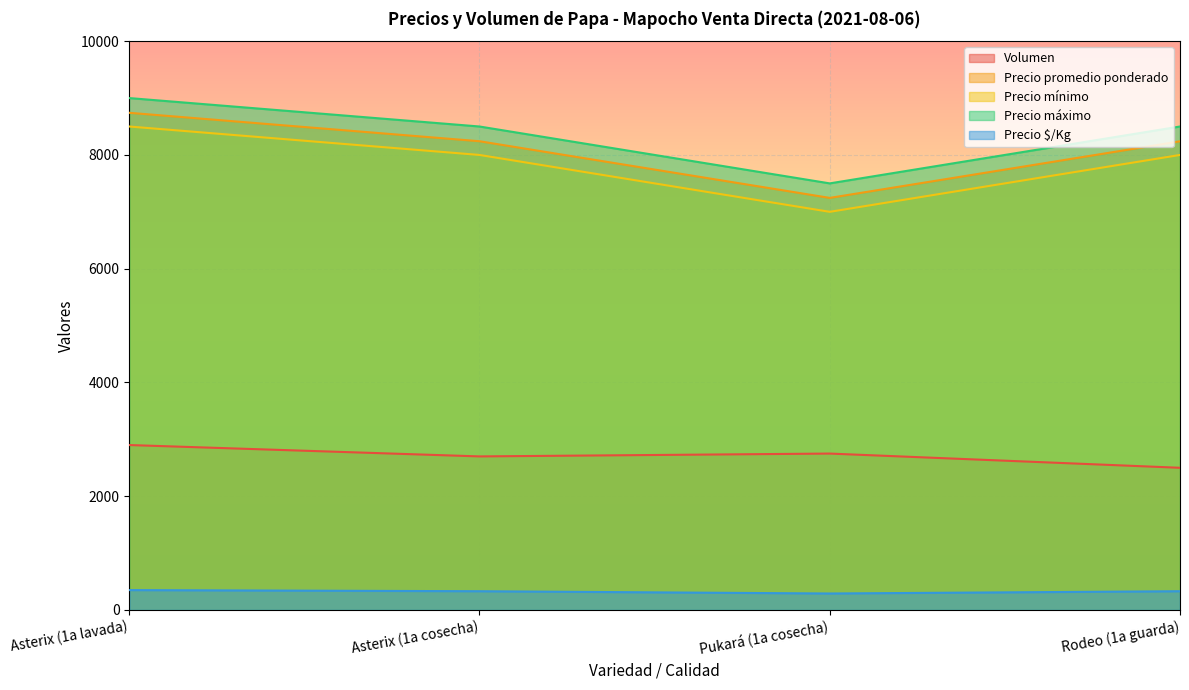

True or false: Precio $/Kg has a value of 544 at Rodeo (1a guarda).

False